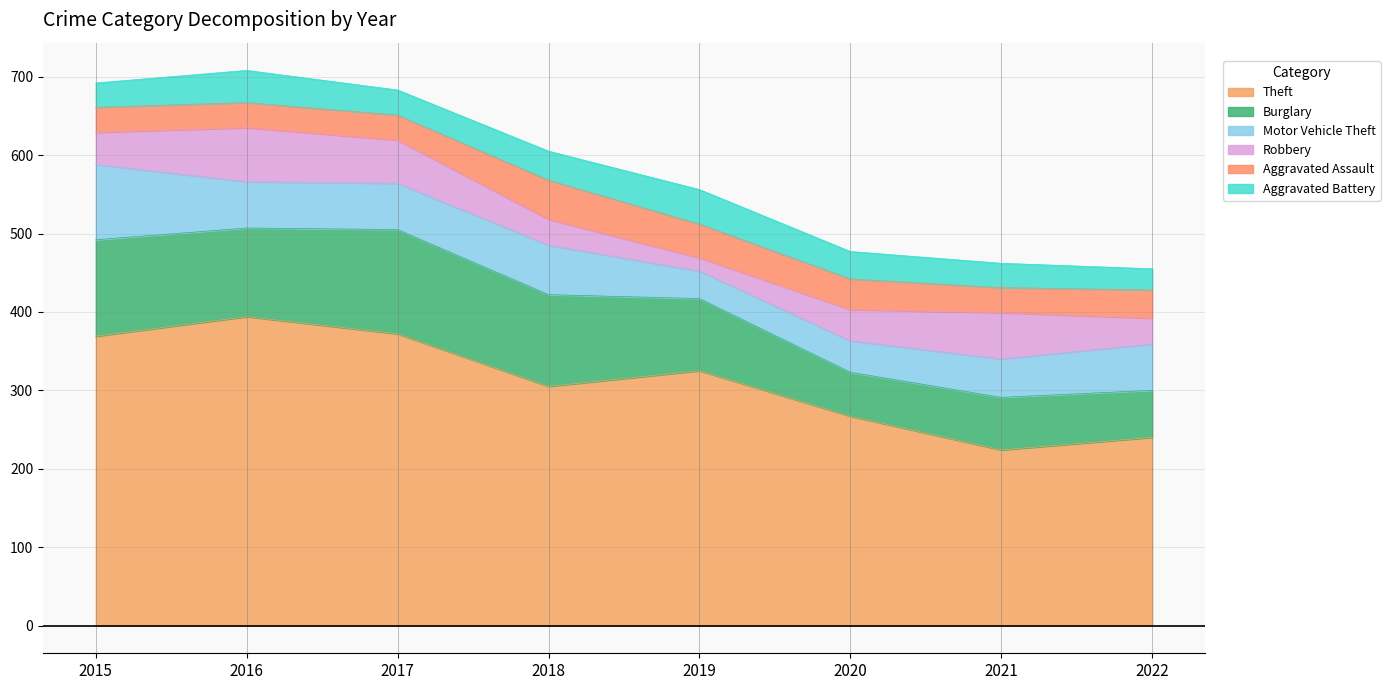

What is the difference between the maximum and minimum values in the Burglary series?

77